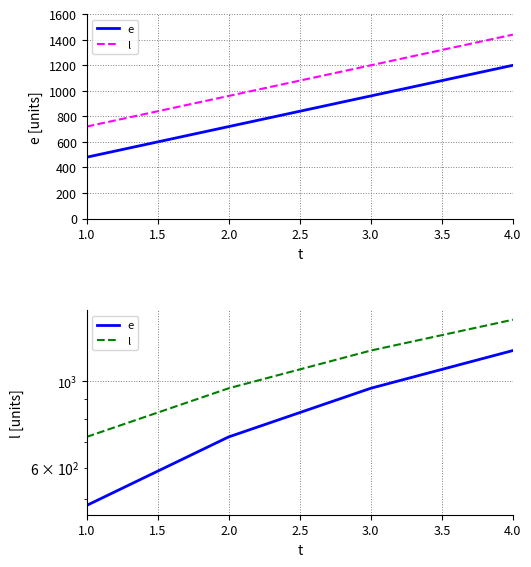

What is the value of the e point at the 3rd from the left?

960